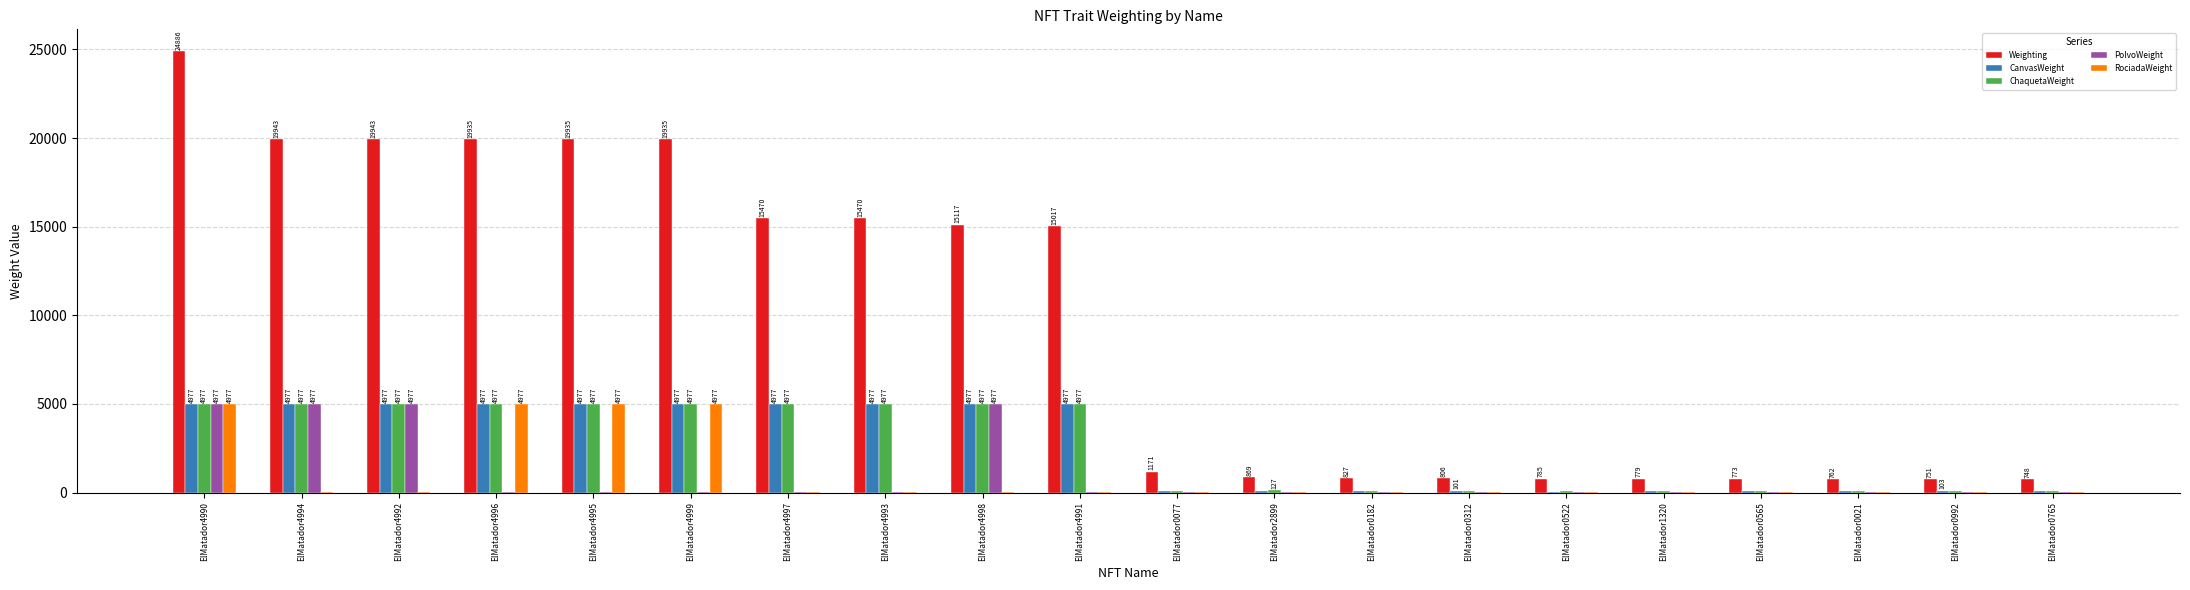

How many groups of bars are there?

20